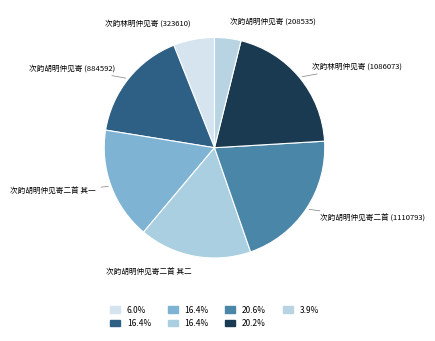

How many slices are in this pie chart?

7